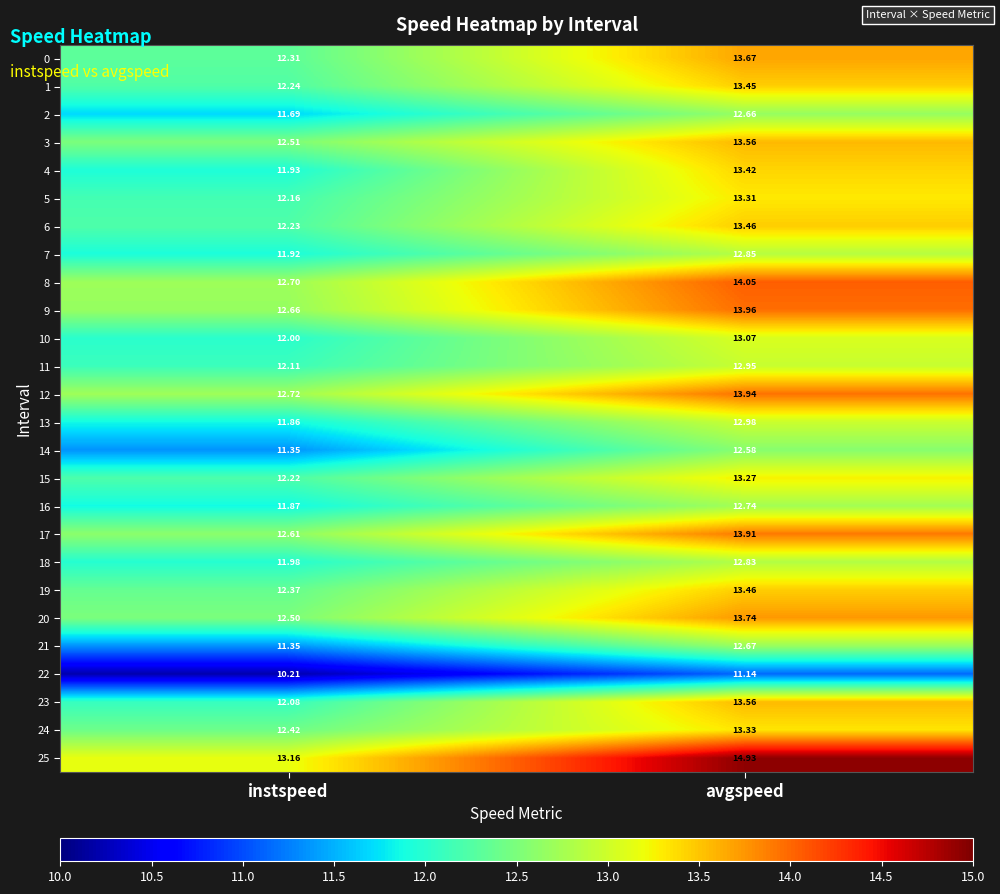

Rank the categories by 3 value from lowest to highest.

instspeed, avgspeed